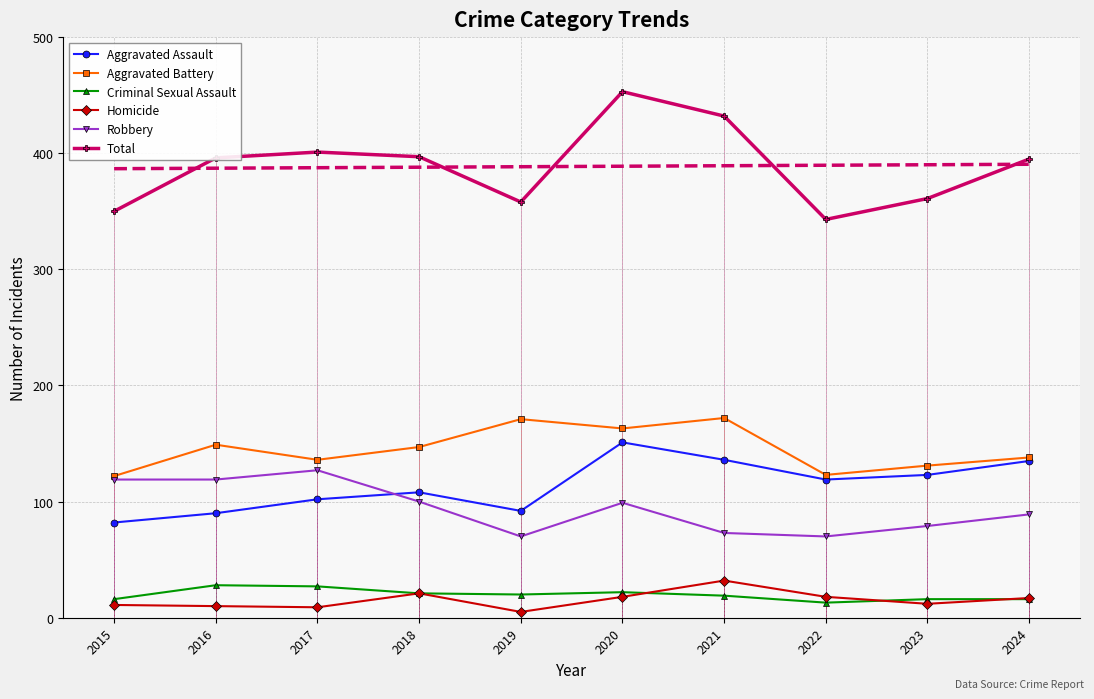

True or false: Total and Aggravated Assault cross at least once.

False